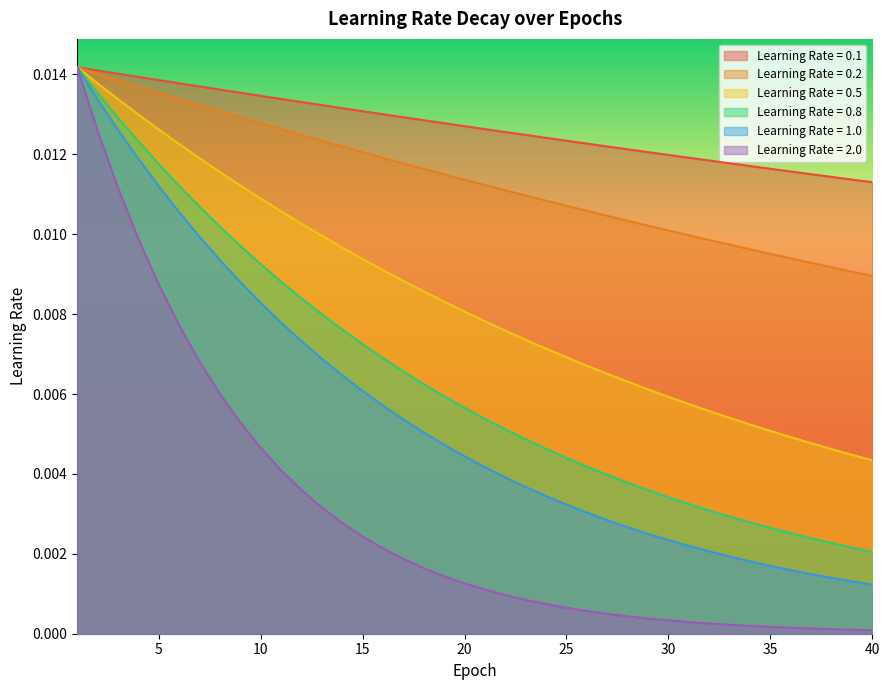

True or false: Learning Rate = 2.0 has more than 0 interior local peaks.

False